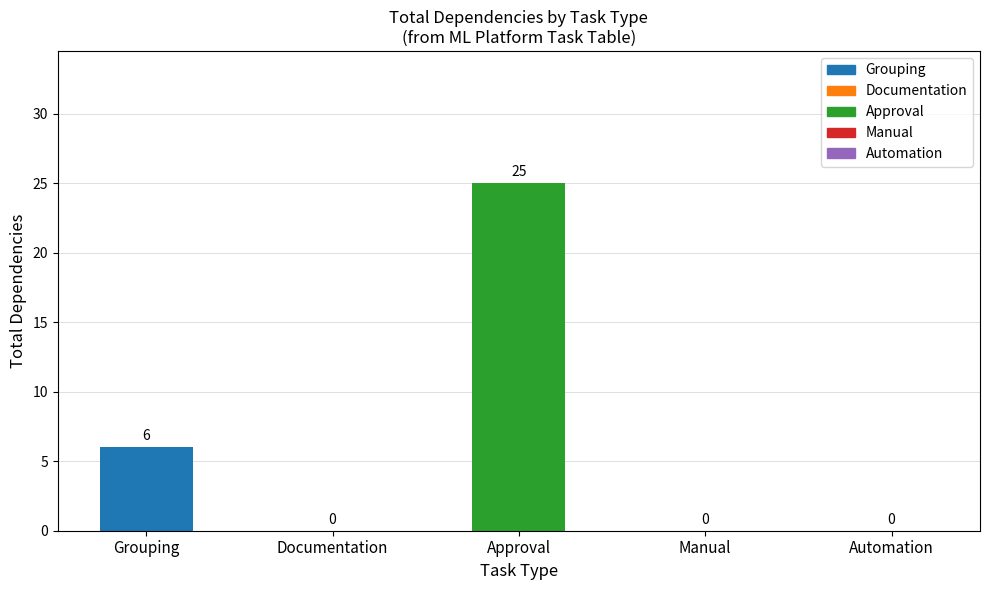

What is the maximum value shown in the chart?

25